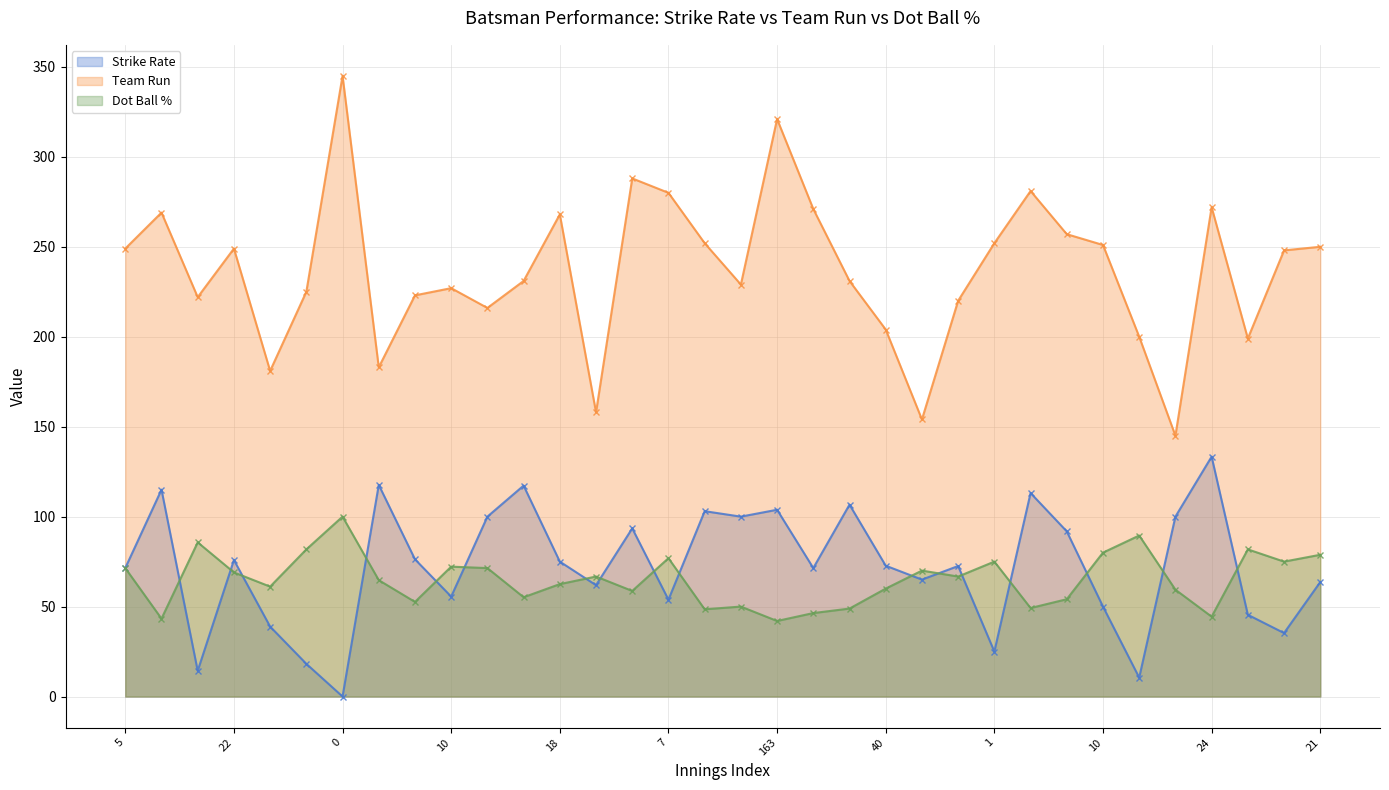

What is the label of the 34th point from the right?

5